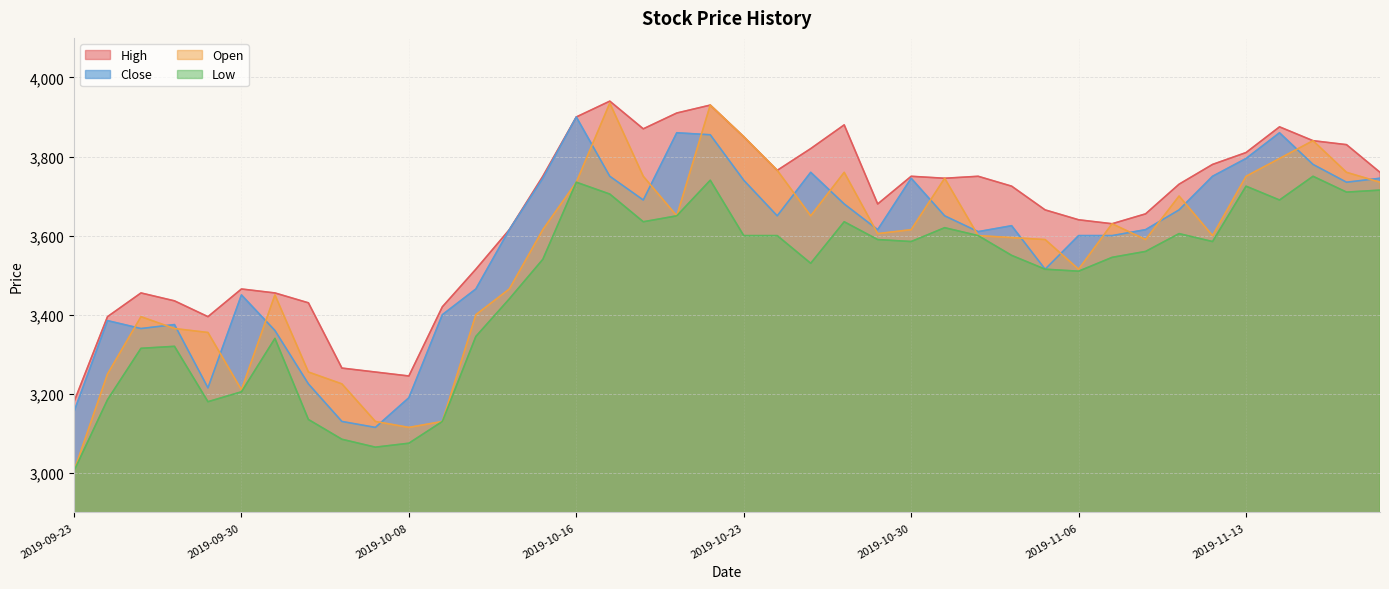

What is the sum of all High values?

146005